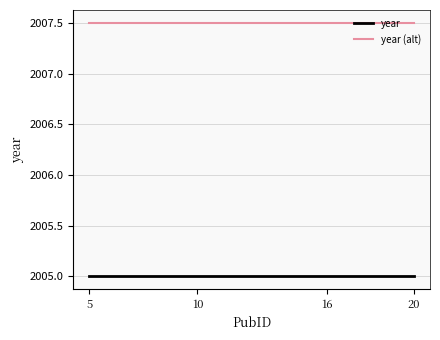

True or false: year (alt) has more than 2 points higher than both neighbors.

False